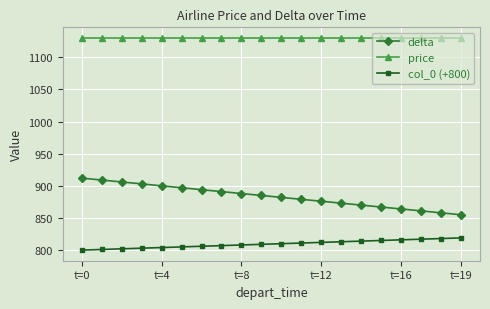

Which series has the largest range (max minus min)?

delta